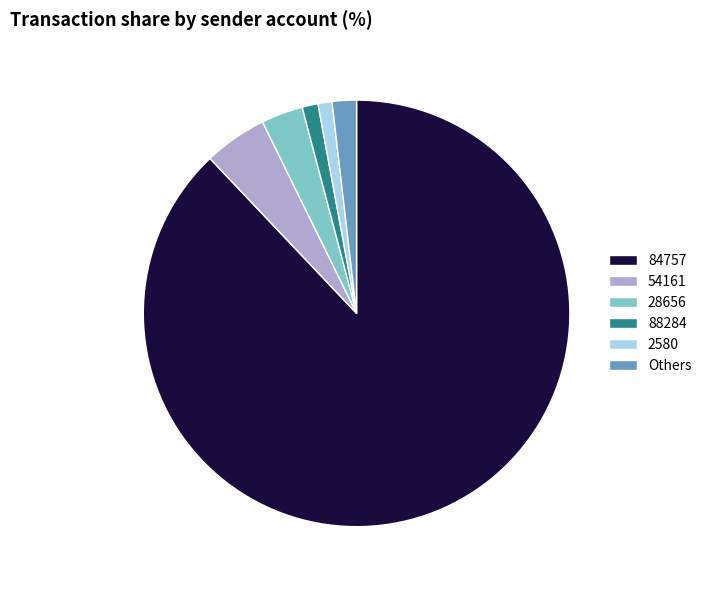

Do 84757 and 2580 together represent more than half of the pie?

Yes